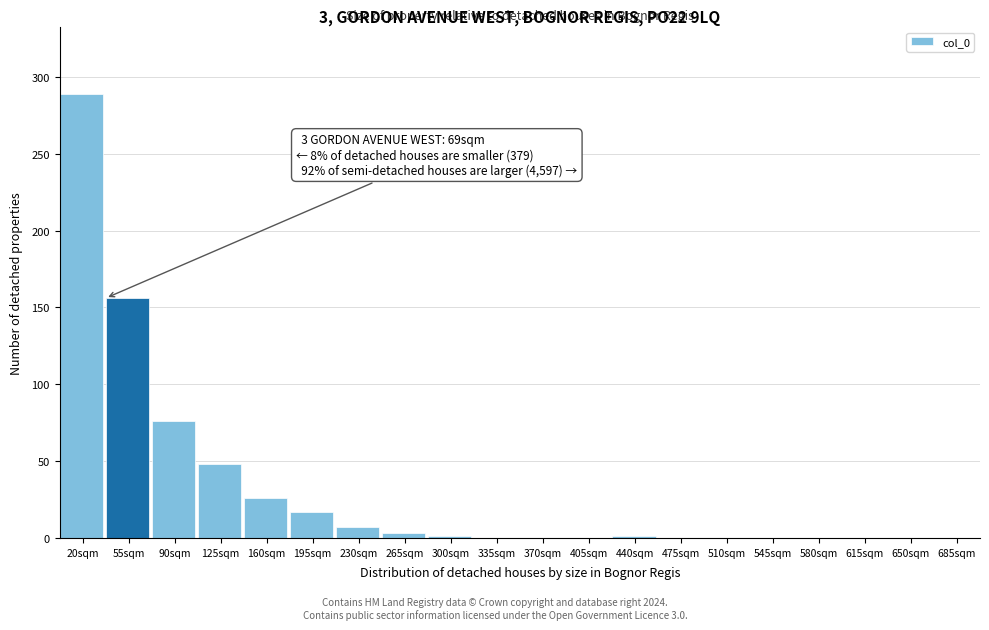

What is the sum of all values?

624